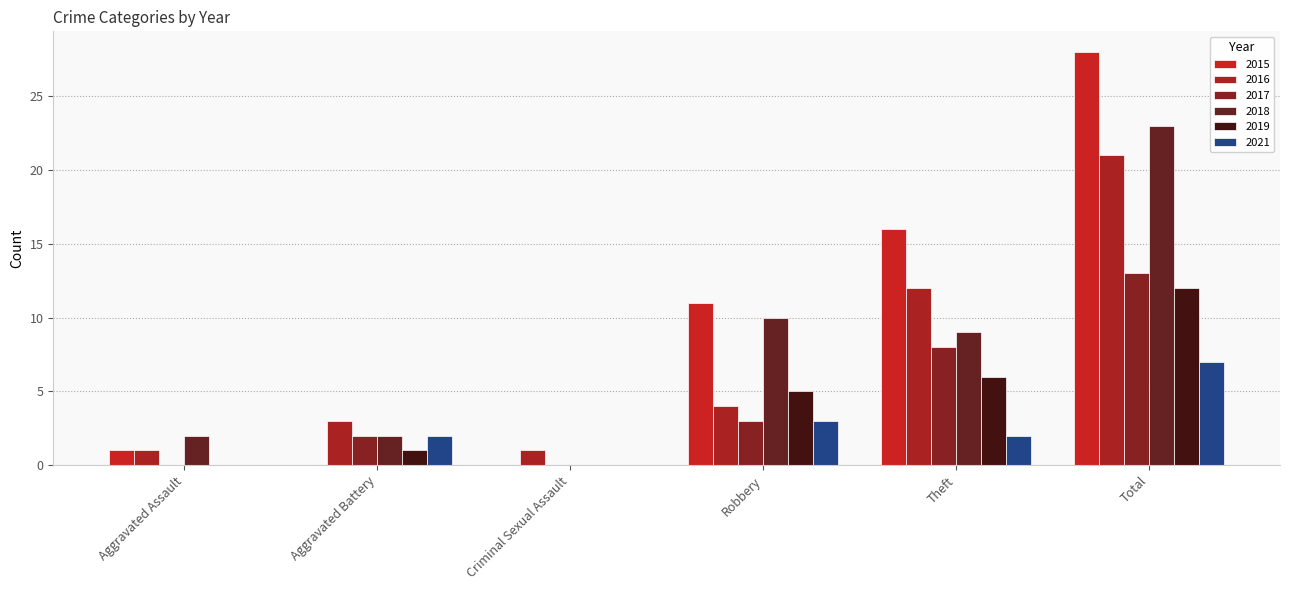

Where does the 2021 series first go above 2?

Robbery